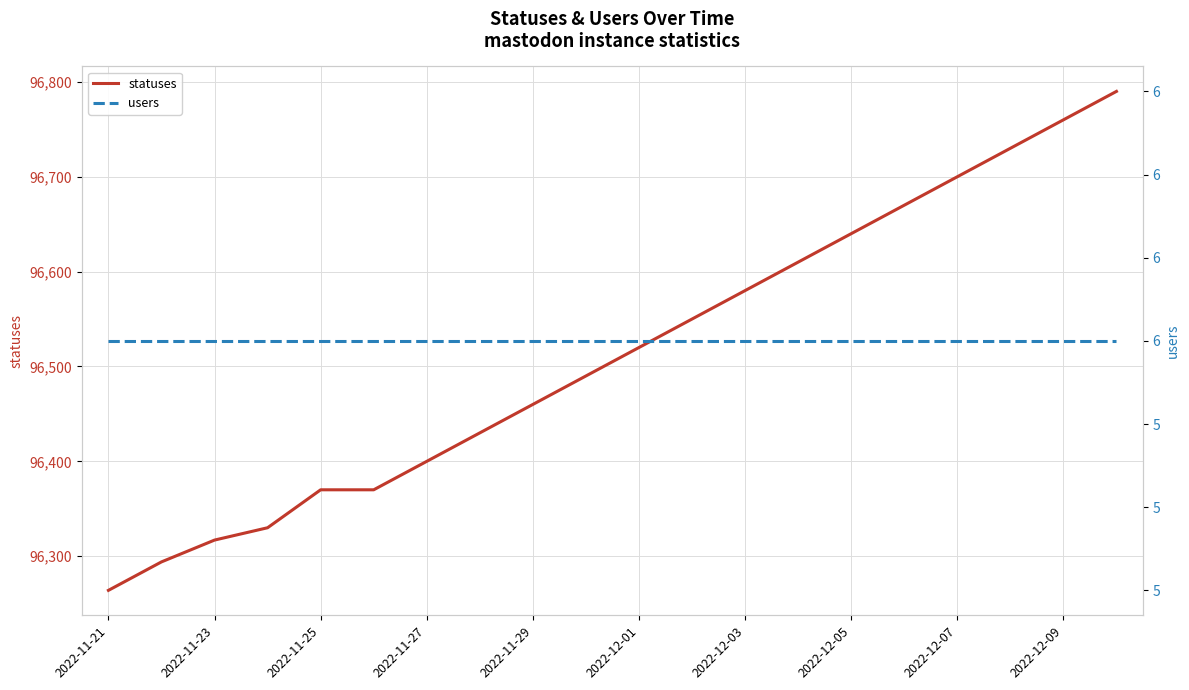

Reading left to right, list all the values displayed in this chart.

statuses: 96264	96294	96317	96330	96370	96370	96400	96430	96460	96490	96520	96550	96580	96610	96640	96670	96700	96730	96760	96790
users: 6	6	6	6	6	6	6	6	6	6	6	6	6	6	6	6	6	6	6	6